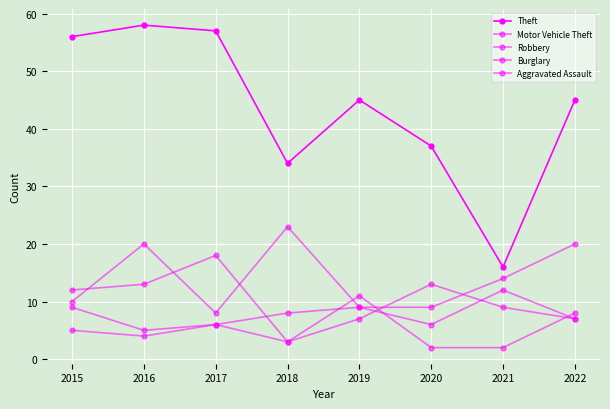

What is the maximum value shown in the chart?

58